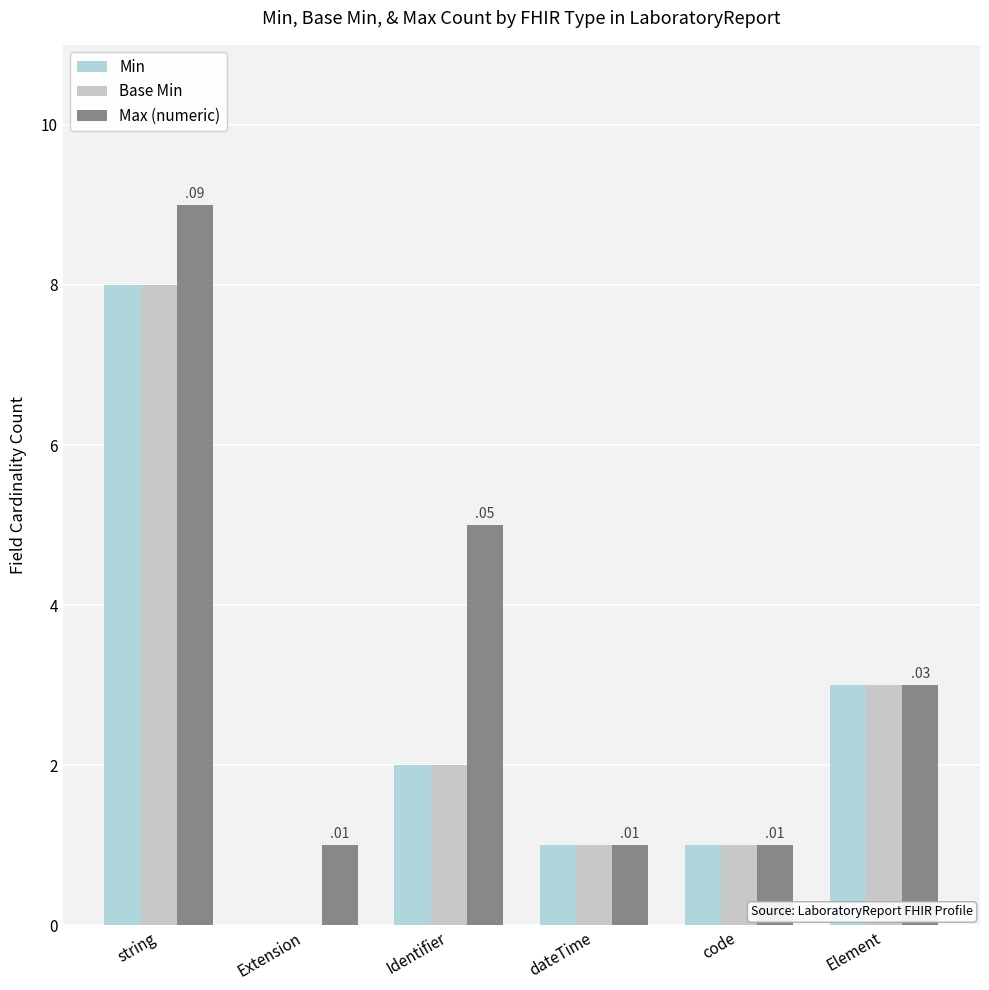

What is the label of the 6th bar from the left?

Element